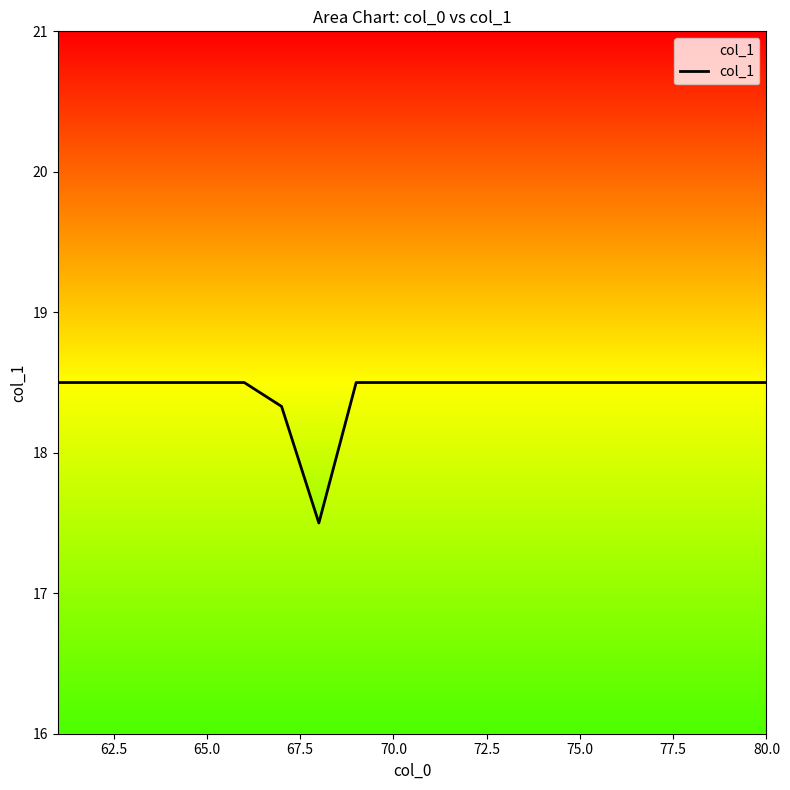

How many values are below 18?

1